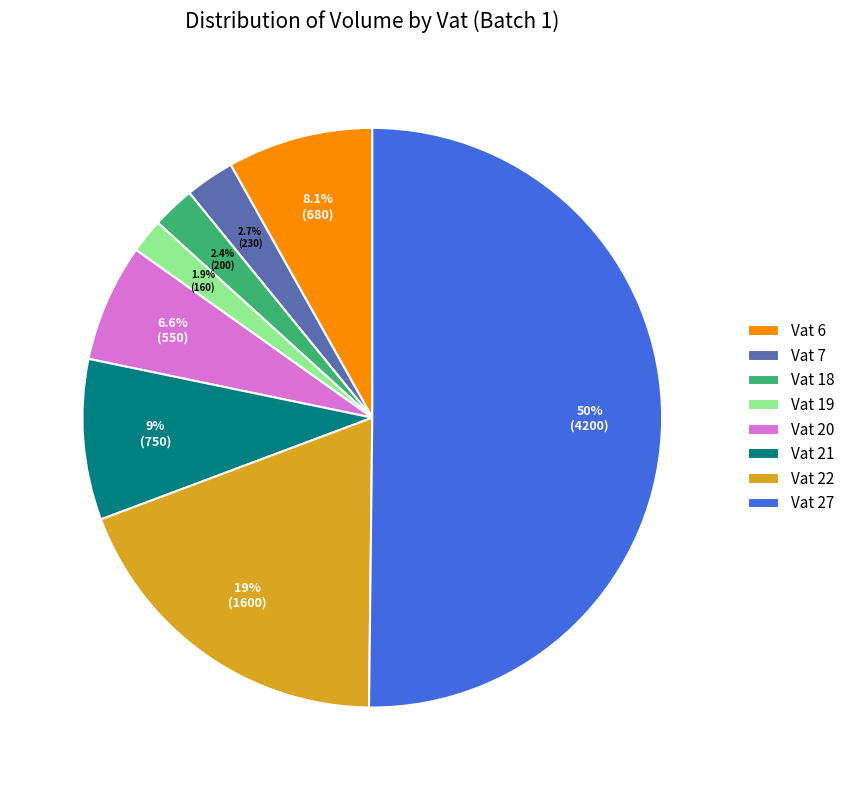

How many segments does this pie chart have?

8